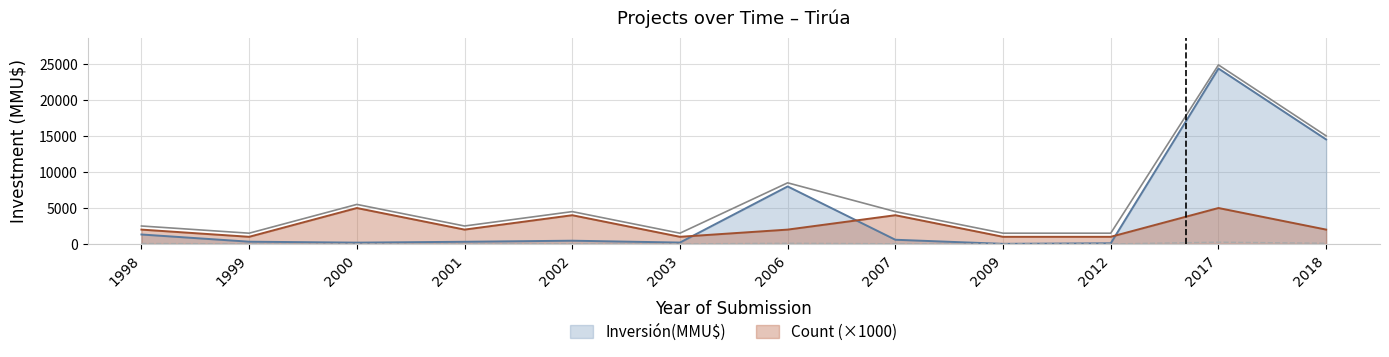

The value of Count at 2018 is 3369. True or false?

False